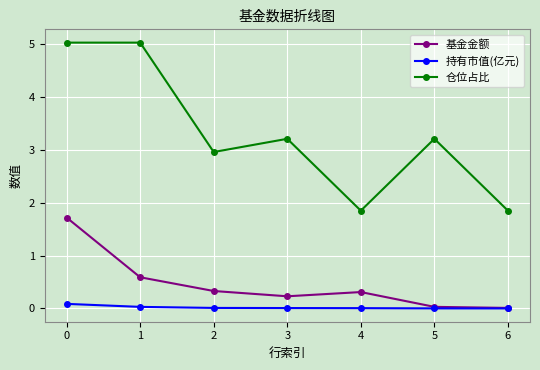

What is the total value across all series at 6?

1.9